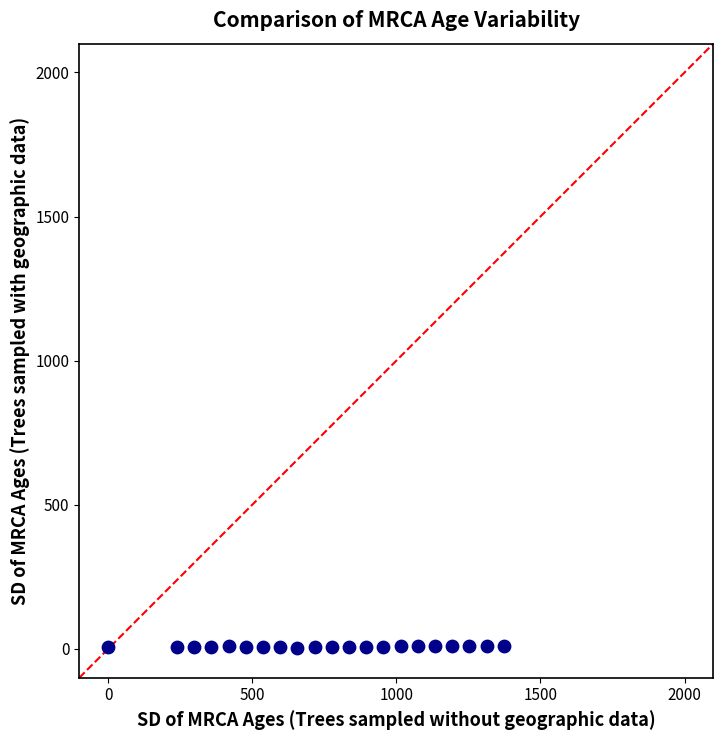

What is the range of Y values (max minus min)?

3.6